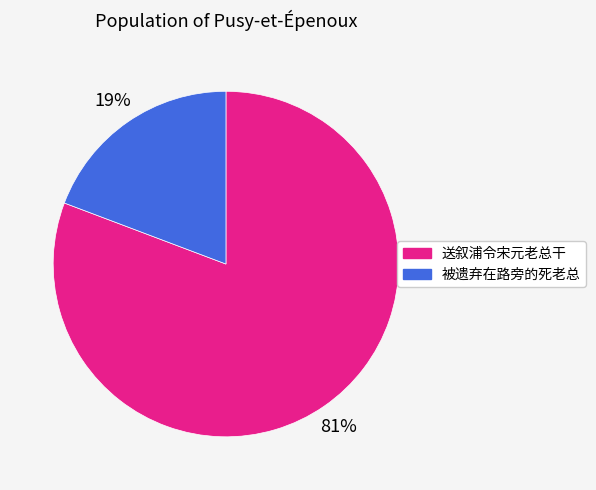

The 送叙浦令宋元老总干 slice represents 81% of the pie. True or false?

True